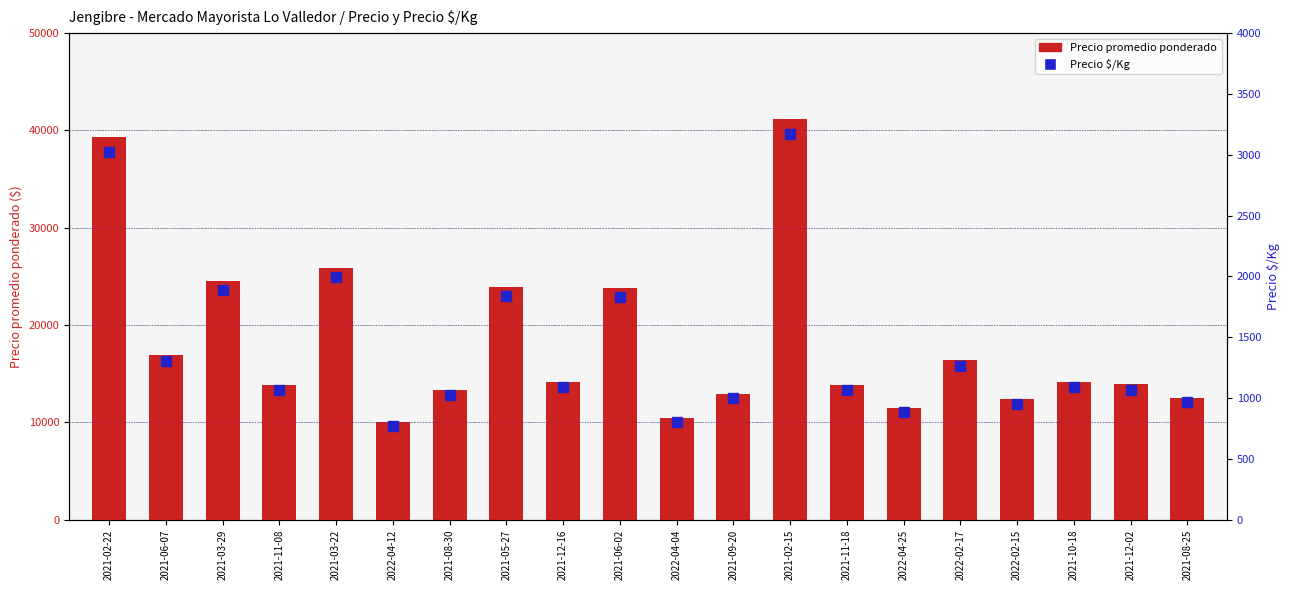

What are all the series names shown in the legend?

Precio promedio ponderado, Precio $/Kg